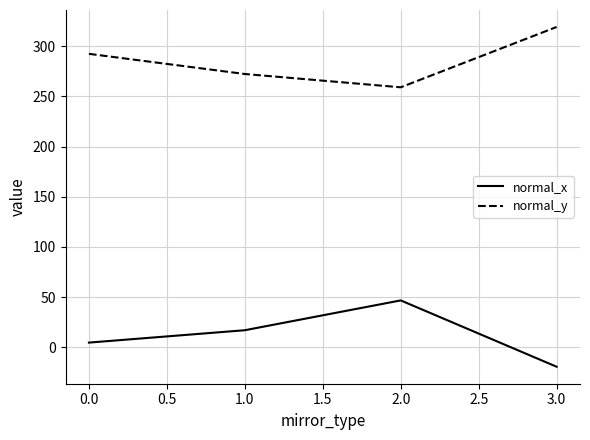

Reading left to right, list all the values displayed in this chart.

normal_x: 4.8	17.1	46.8	-19.3
normal_y: 292.4	272.3	259.1	319.2